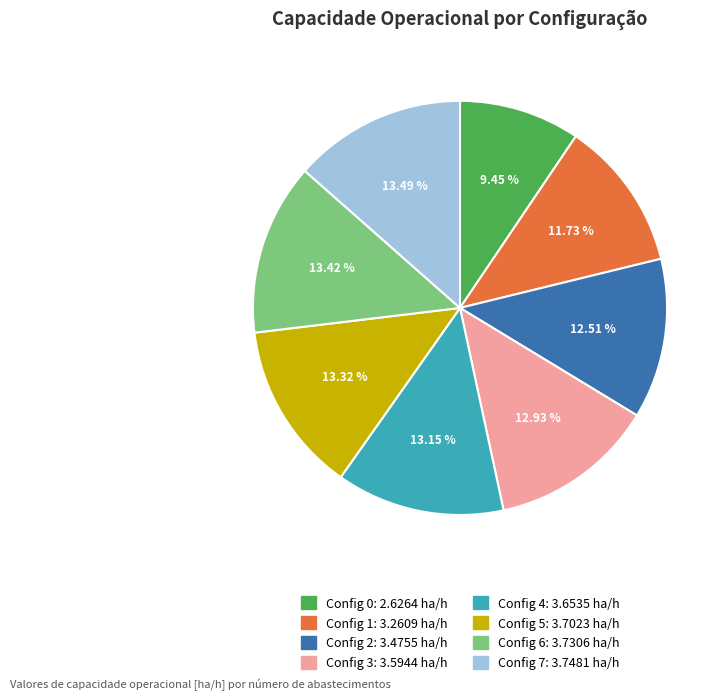

Is there a majority slice in this chart?

No